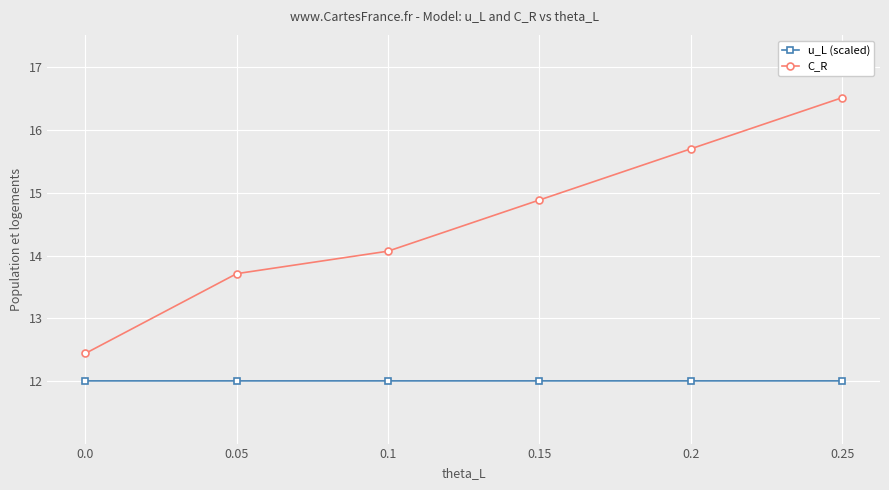

What is the difference between the highest and lowest values at 0.2?

3.7